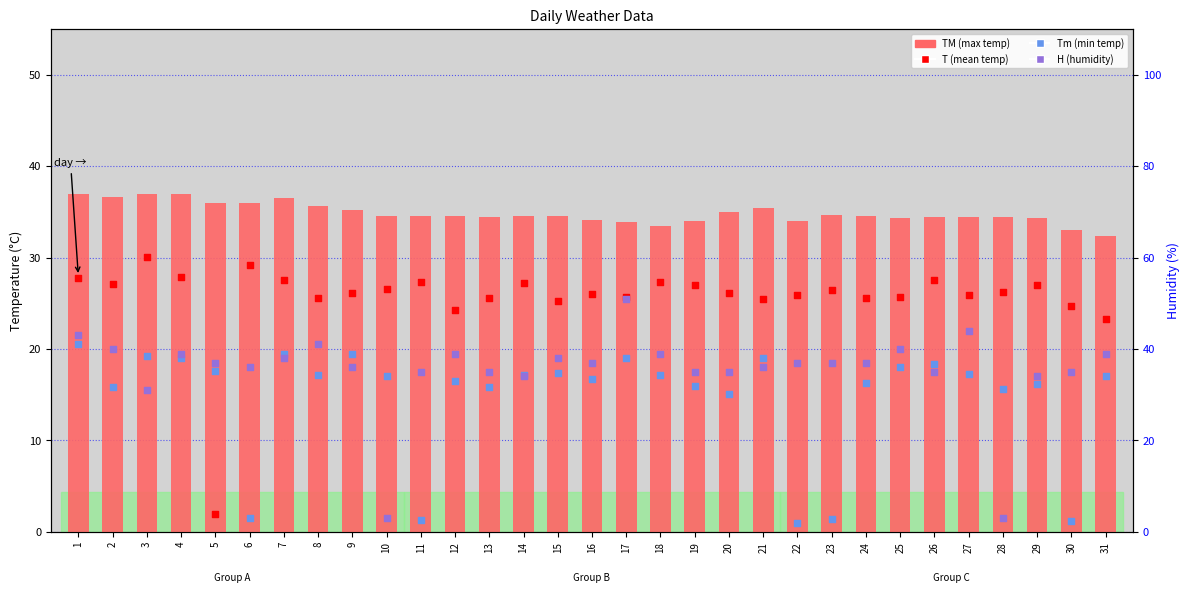

Which series contains the lowest Y value?

Tm